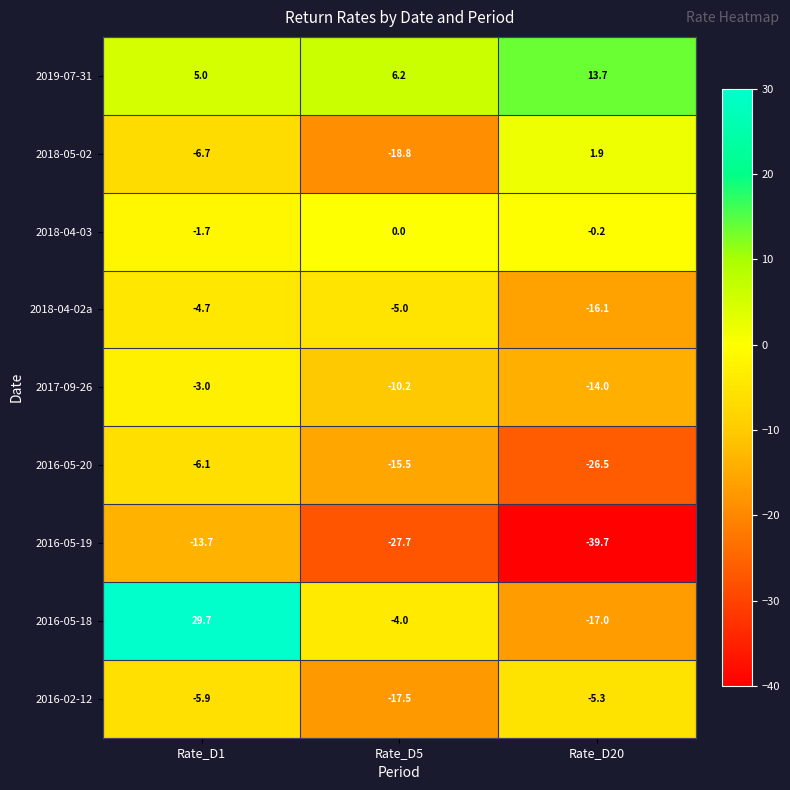

At which category does the chart reach its peak across all series?

Rate_D1